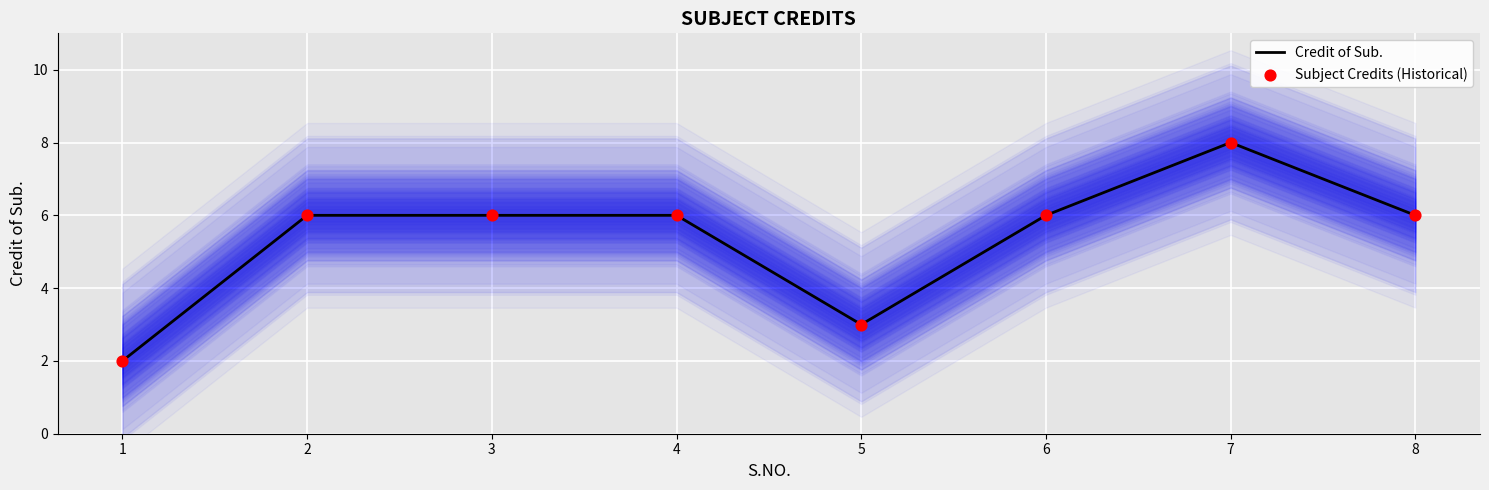

What is the total value across all series at 3?

12